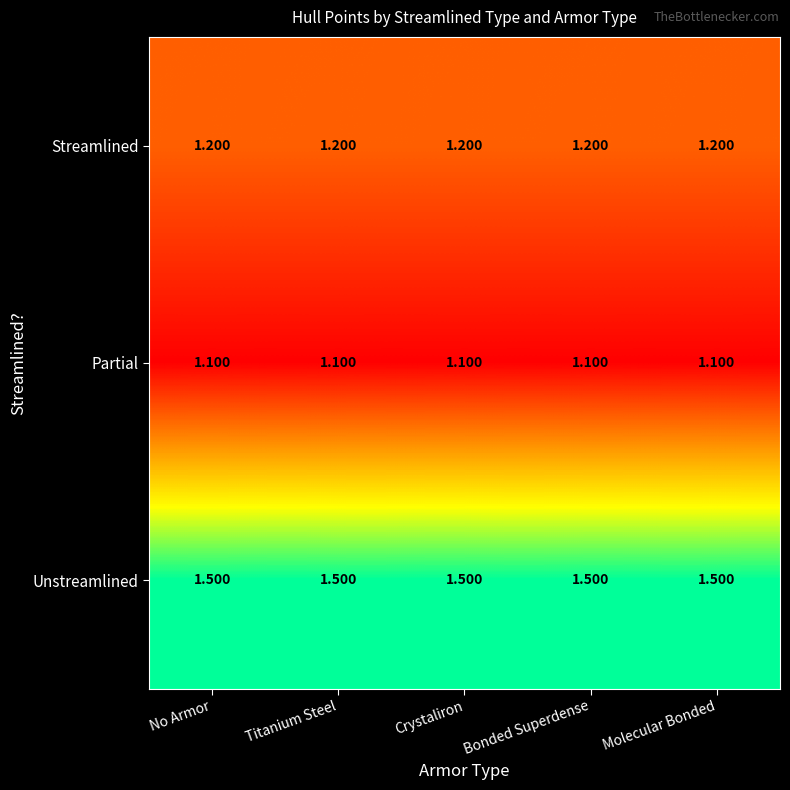

What is the minimum value shown in the chart?

1.1